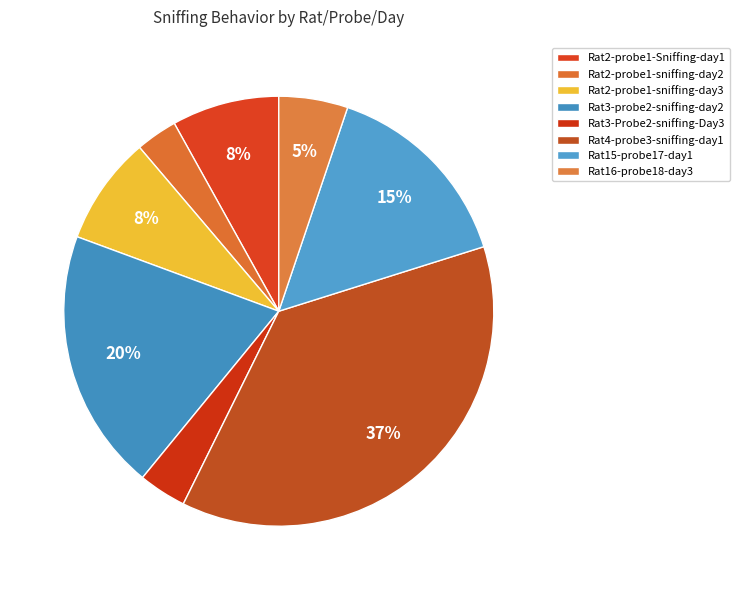

True or false: Rat3-Probe2-sniffing-Day3 accounts for 4% of the total.

True